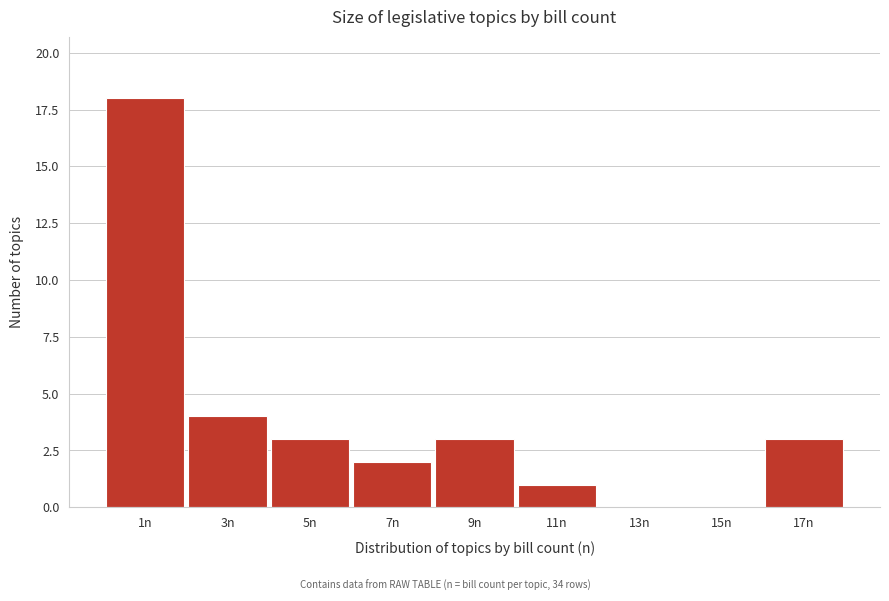

Reading left to right, what are all the values shown in this chart?

1n=18	3n=4	5n=3	7n=2	9n=3	11n=1	13n=0	15n=0	17n=3